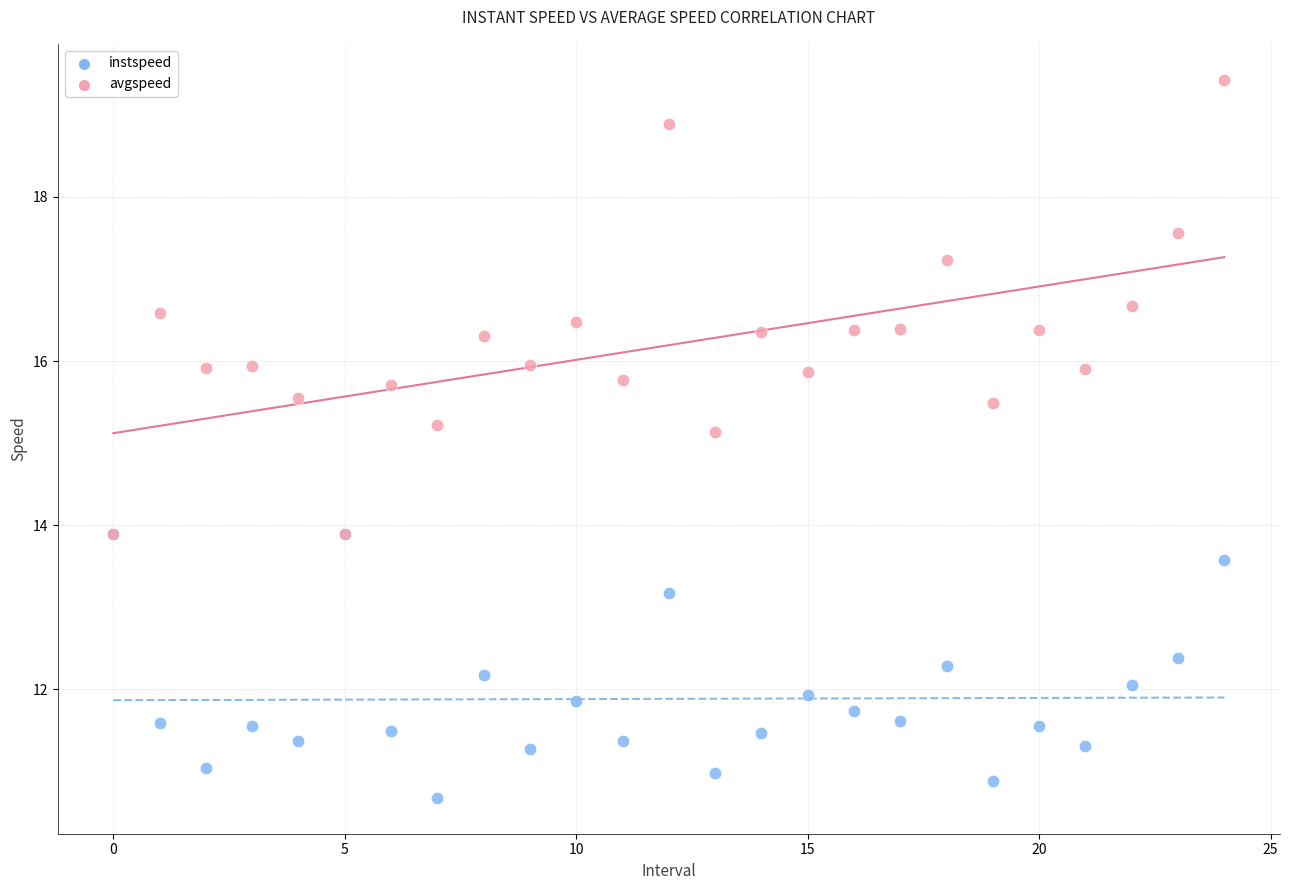

Which series contains the highest Y value?

avgspeed